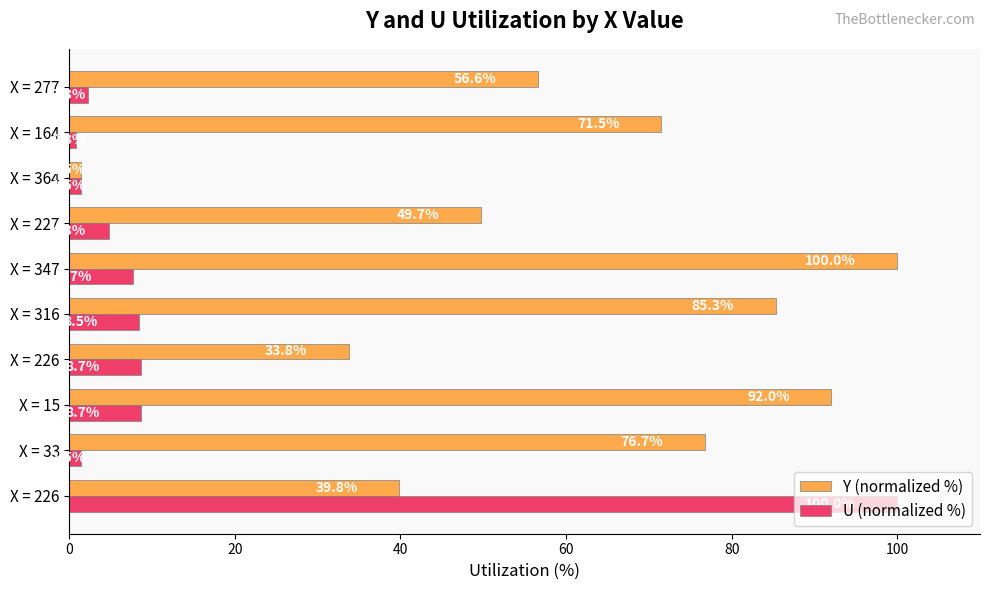

At how many categories does at least one series exceed 36?

8